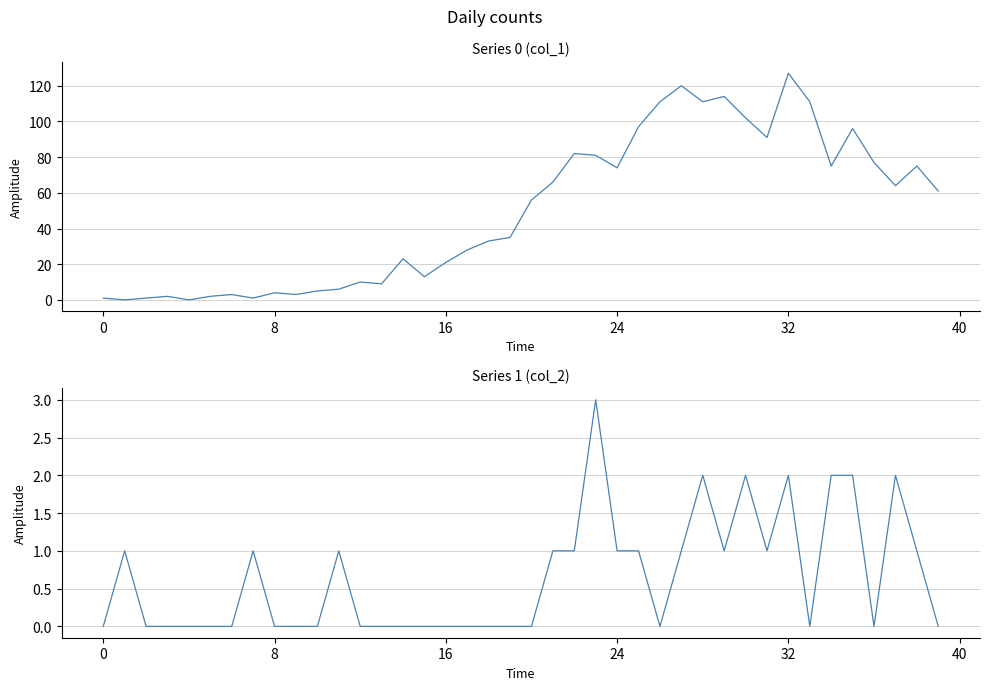

Does the chart display data point markers on the line(s)?

No